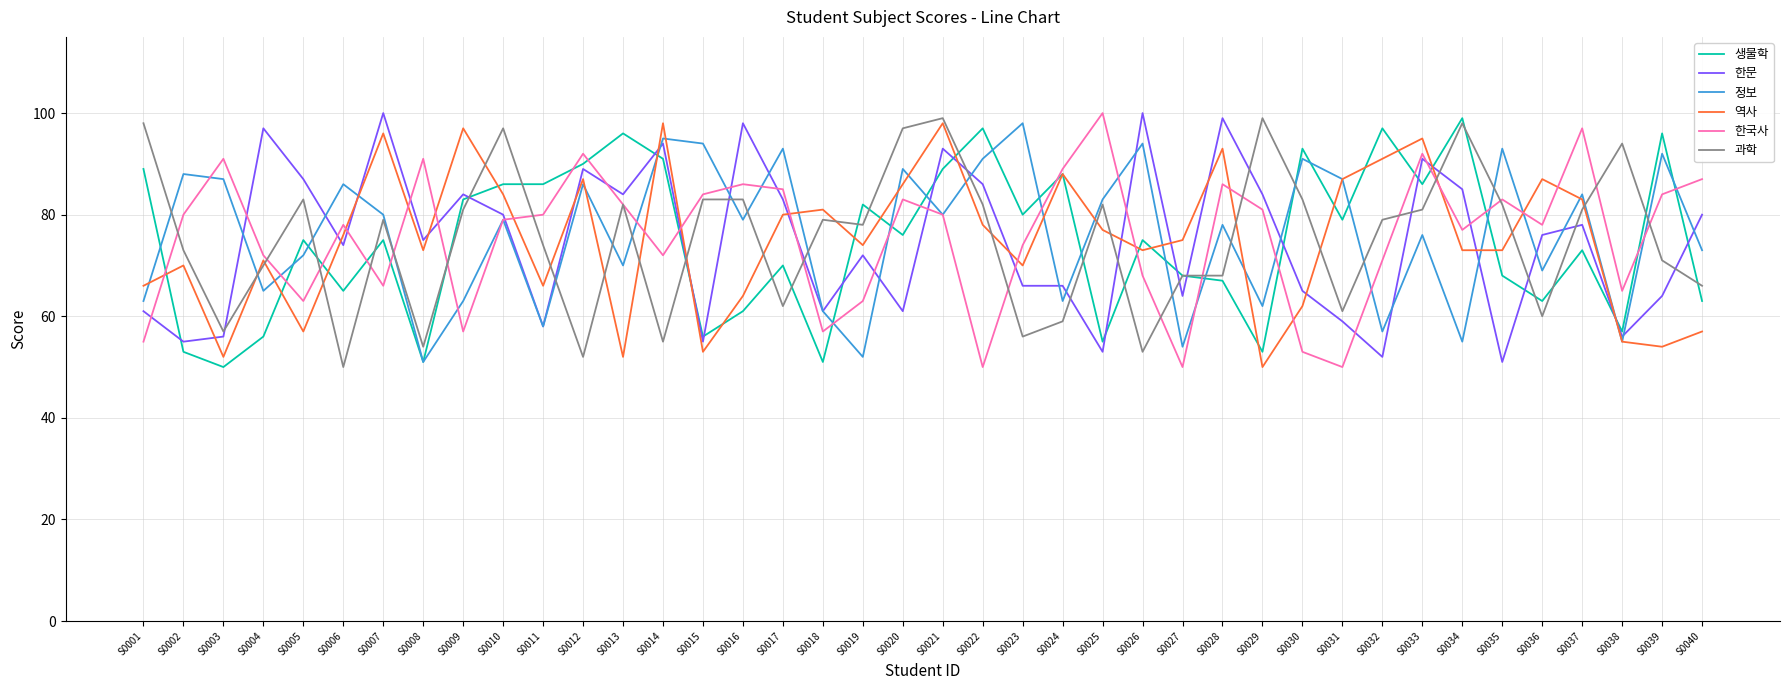

What is the smallest value displayed?

50